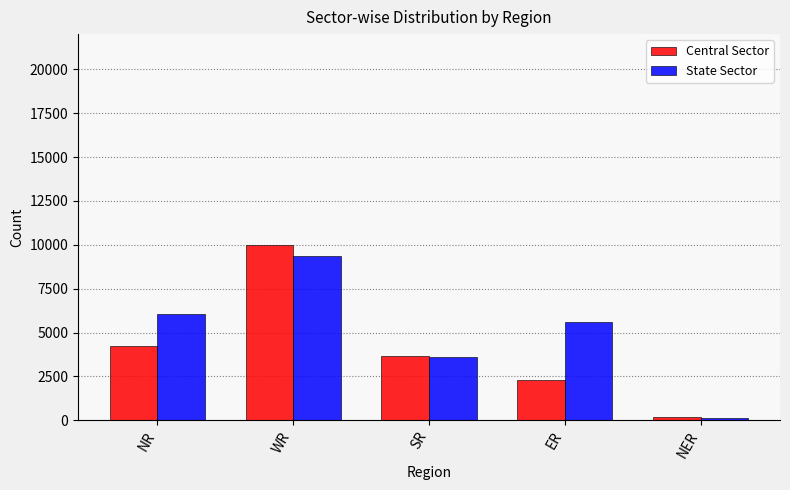

Which category has the lowest value in the Central Sector series?

NER